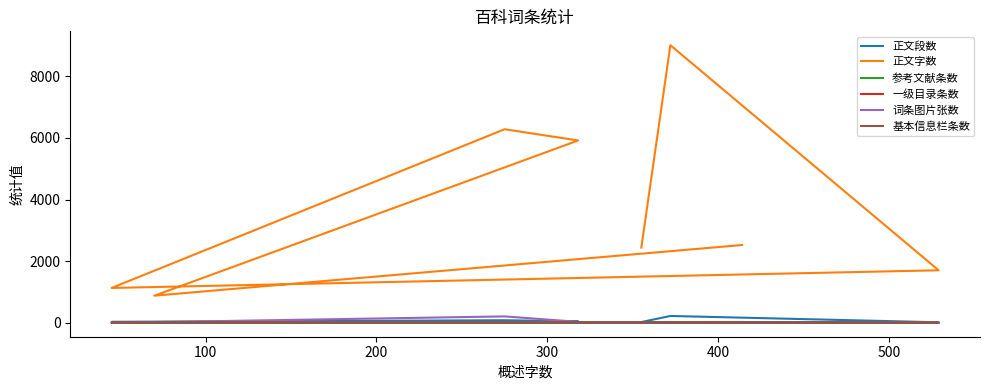

What is the sum of all 词条图片张数 values?

265